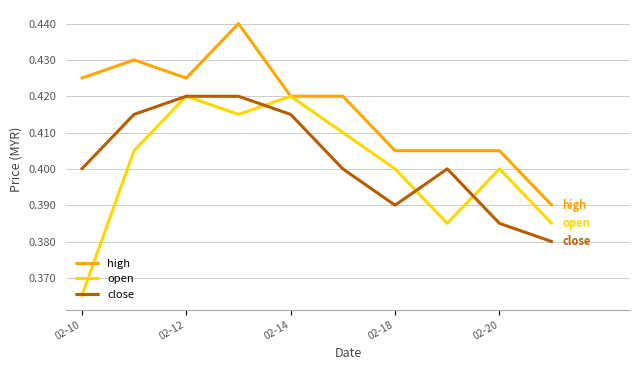

Which series has the largest range (max minus min)?

open